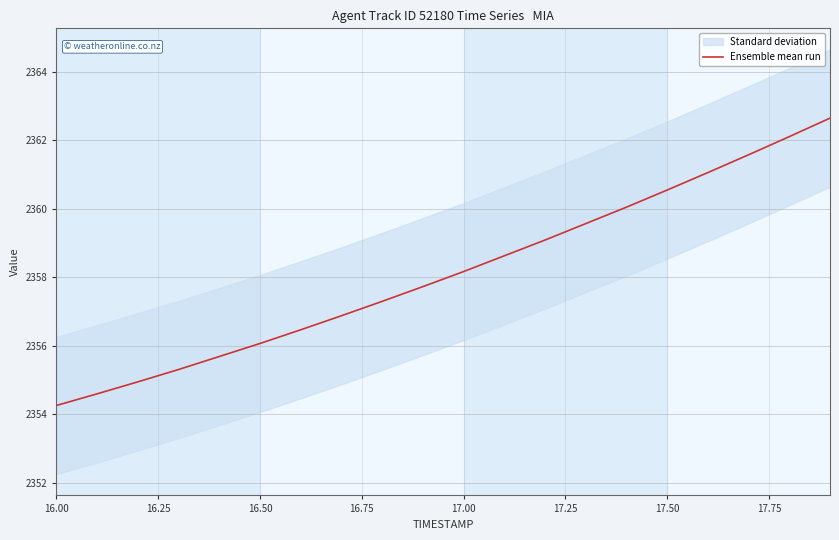

Where does the Ensemble mean run series first go above 2358?

17.00